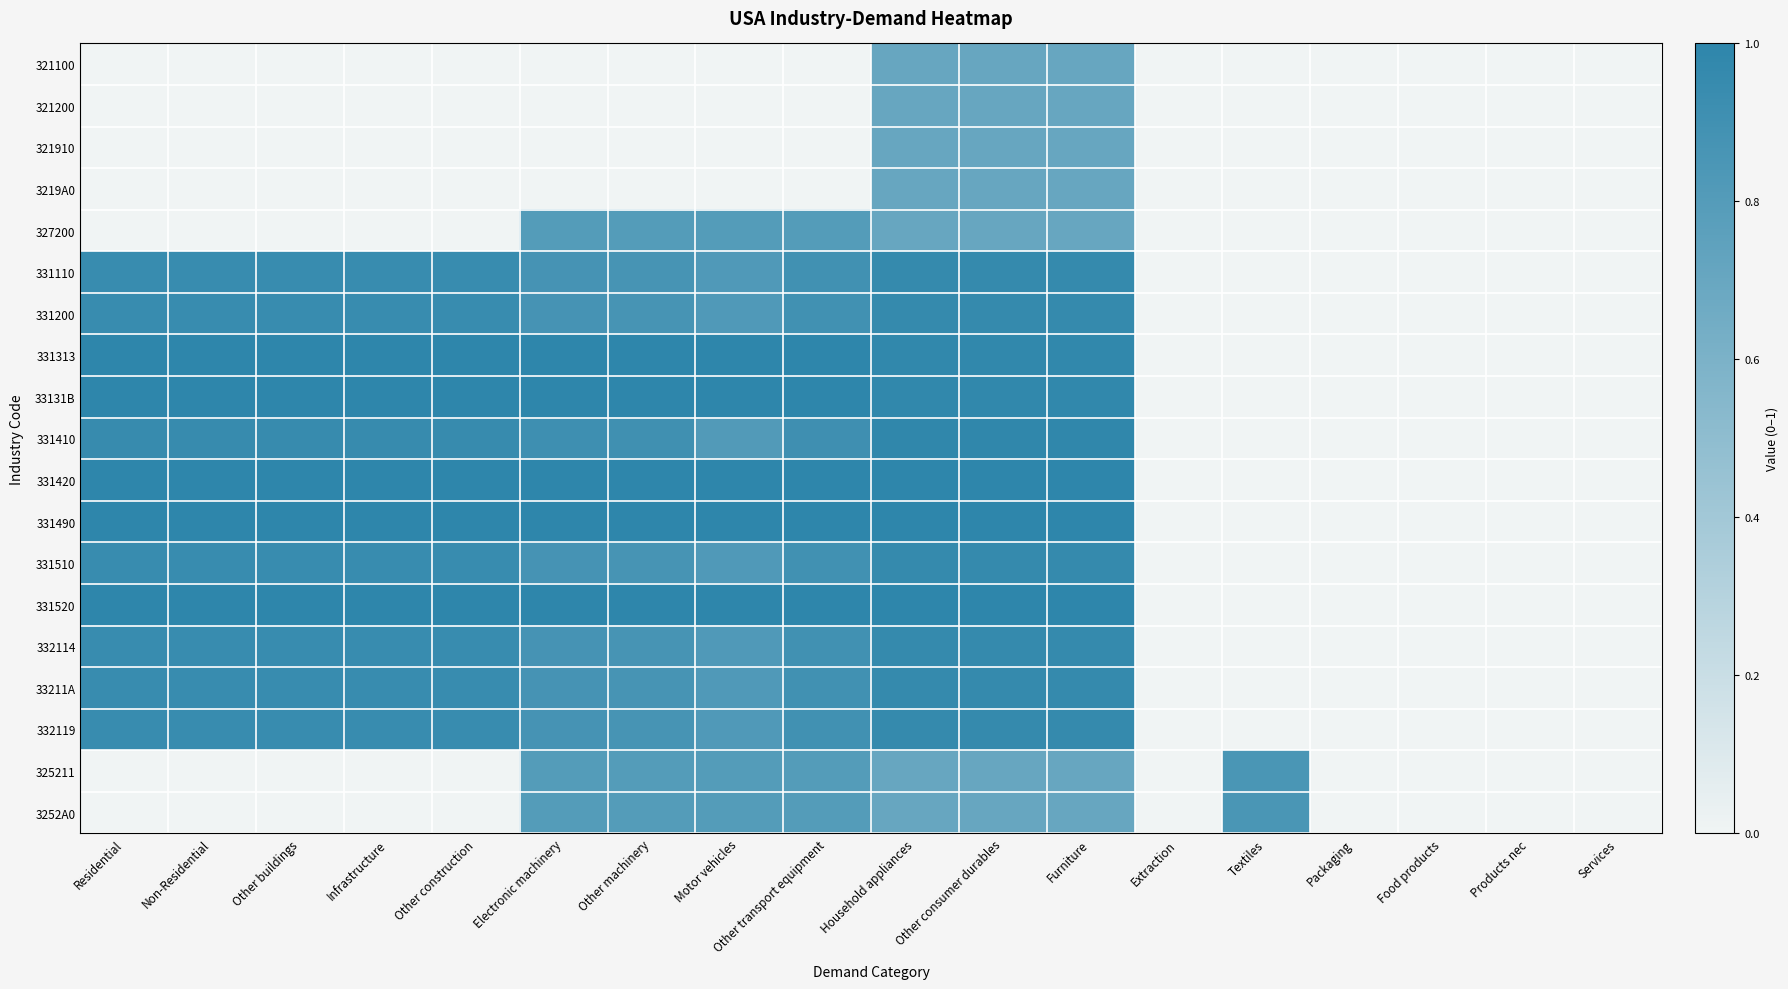

What is the maximum value shown in the chart?

1.0